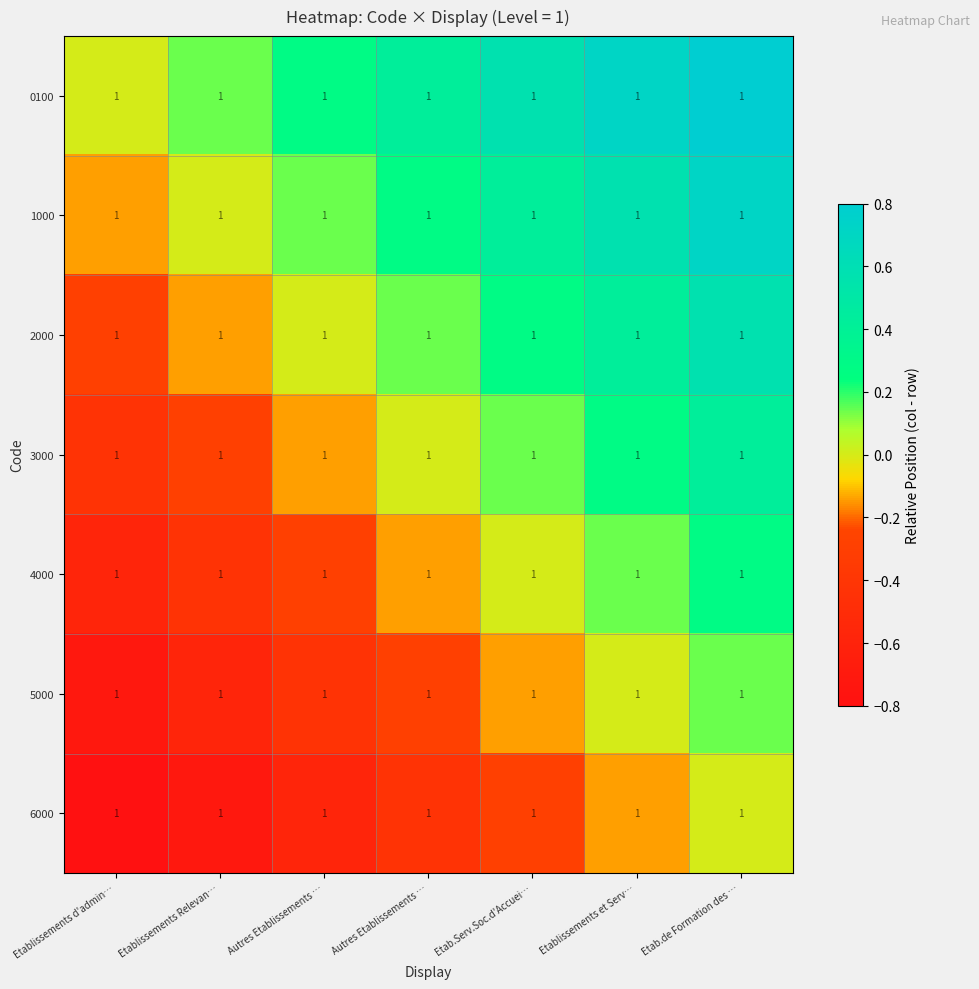

Reading left to right, transcribe all the data shown in this chart.

0100: Etablissements d'admin…=1.0	Etablissements Relevan…=1.0	Autres Etablissements …=1.0	Autres Etablissements …=1.0	Etab.Serv.Soc.d'Accuei…=1.0	Etablissements et Serv…=1.0	Etab.de Formation des …=1.0
1000: Etablissements d'admin…=1.0	Etablissements Relevan…=1.0	Autres Etablissements …=1.0	Autres Etablissements …=1.0	Etab.Serv.Soc.d'Accuei…=1.0	Etablissements et Serv…=1.0	Etab.de Formation des …=1.0
2000: Etablissements d'admin…=1.0	Etablissements Relevan…=1.0	Autres Etablissements …=1.0	Autres Etablissements …=1.0	Etab.Serv.Soc.d'Accuei…=1.0	Etablissements et Serv…=1.0	Etab.de Formation des …=1.0
3000: Etablissements d'admin…=1.0	Etablissements Relevan…=1.0	Autres Etablissements …=1.0	Autres Etablissements …=1.0	Etab.Serv.Soc.d'Accuei…=1.0	Etablissements et Serv…=1.0	Etab.de Formation des …=1.0
4000: Etablissements d'admin…=1.0	Etablissements Relevan…=1.0	Autres Etablissements …=1.0	Autres Etablissements …=1.0	Etab.Serv.Soc.d'Accuei…=1.0	Etablissements et Serv…=1.0	Etab.de Formation des …=1.0
5000: Etablissements d'admin…=1.0	Etablissements Relevan…=1.0	Autres Etablissements …=1.0	Autres Etablissements …=1.0	Etab.Serv.Soc.d'Accuei…=1.0	Etablissements et Serv…=1.0	Etab.de Formation des …=1.0
6000: Etablissements d'admin…=1.0	Etablissements Relevan…=1.0	Autres Etablissements …=1.0	Autres Etablissements …=1.0	Etab.Serv.Soc.d'Accuei…=1.0	Etablissements et Serv…=1.0	Etab.de Formation des …=1.0